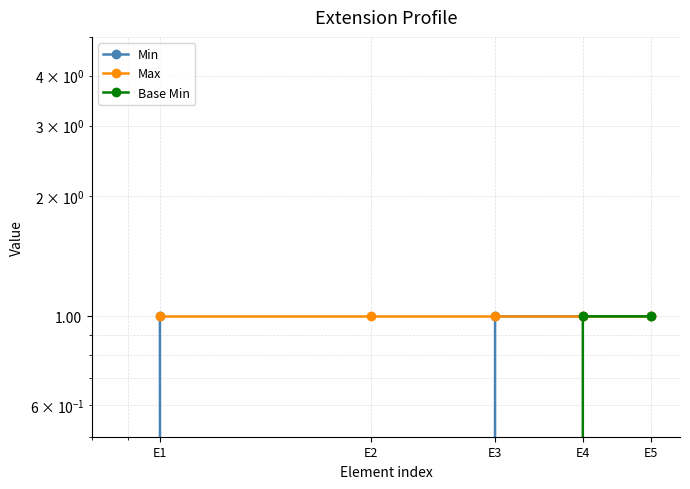

Is this an area chart (filled region under the line)?

No